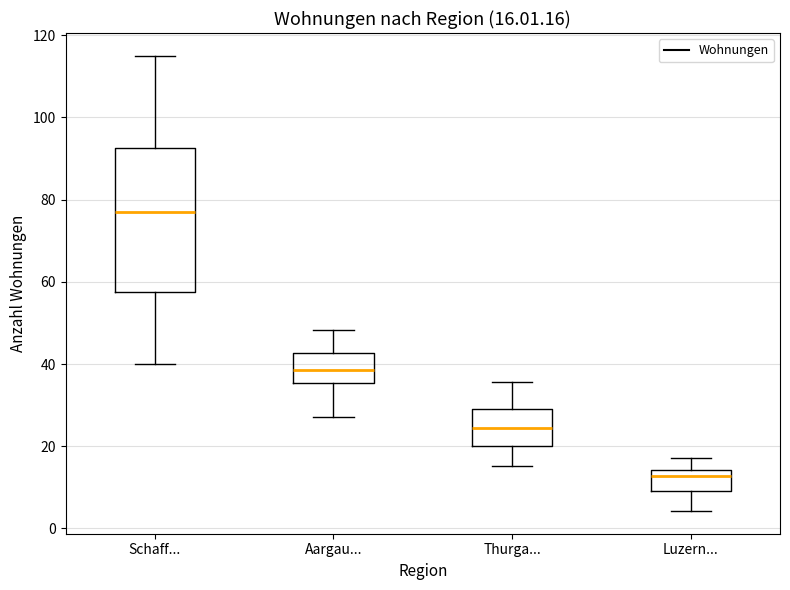

Comparing the boxes themselves (not the whiskers), which one is the tallest?

Schaff...